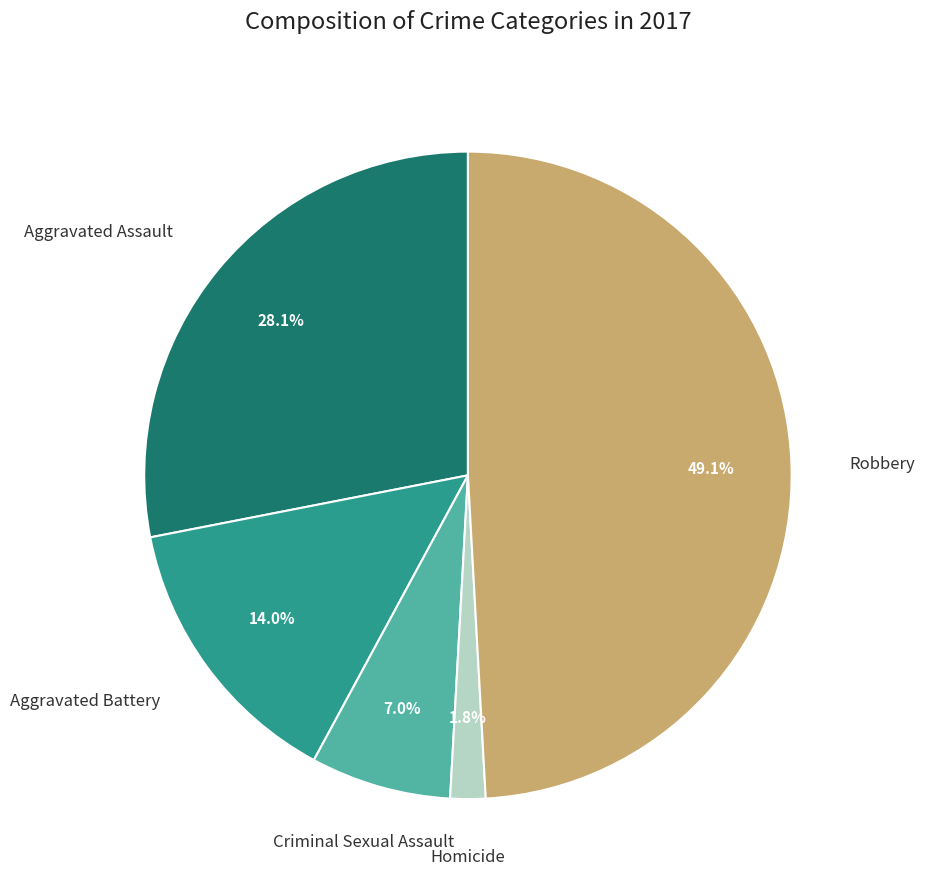

Does any single category account for the majority?

No